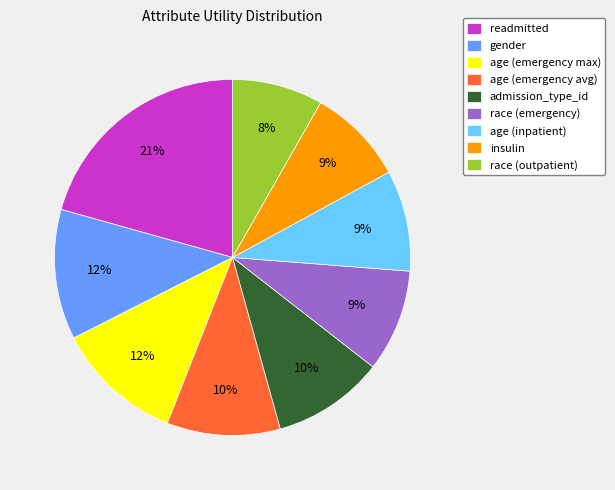

True or false: admission_type_id accounts for 2% of the total.

False